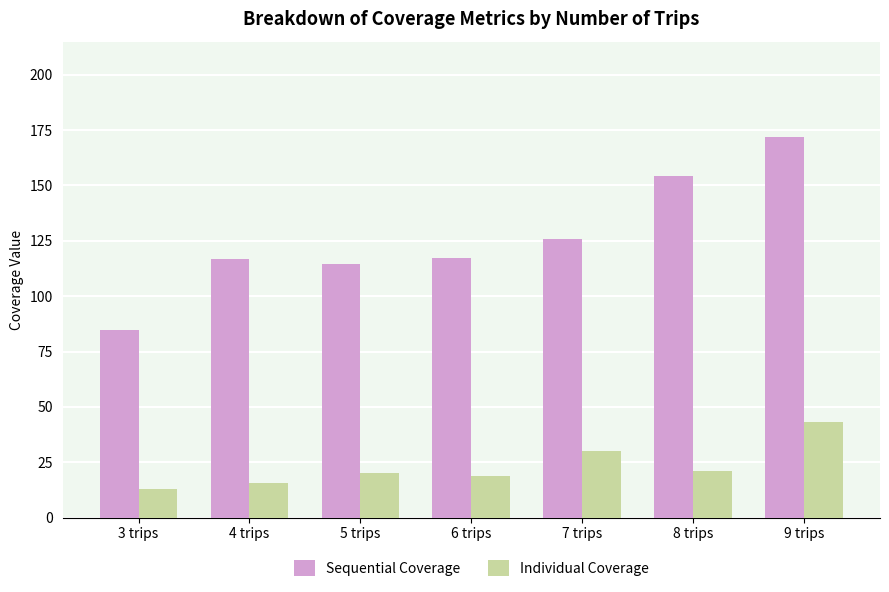

Does the chart contain any negative values?

No